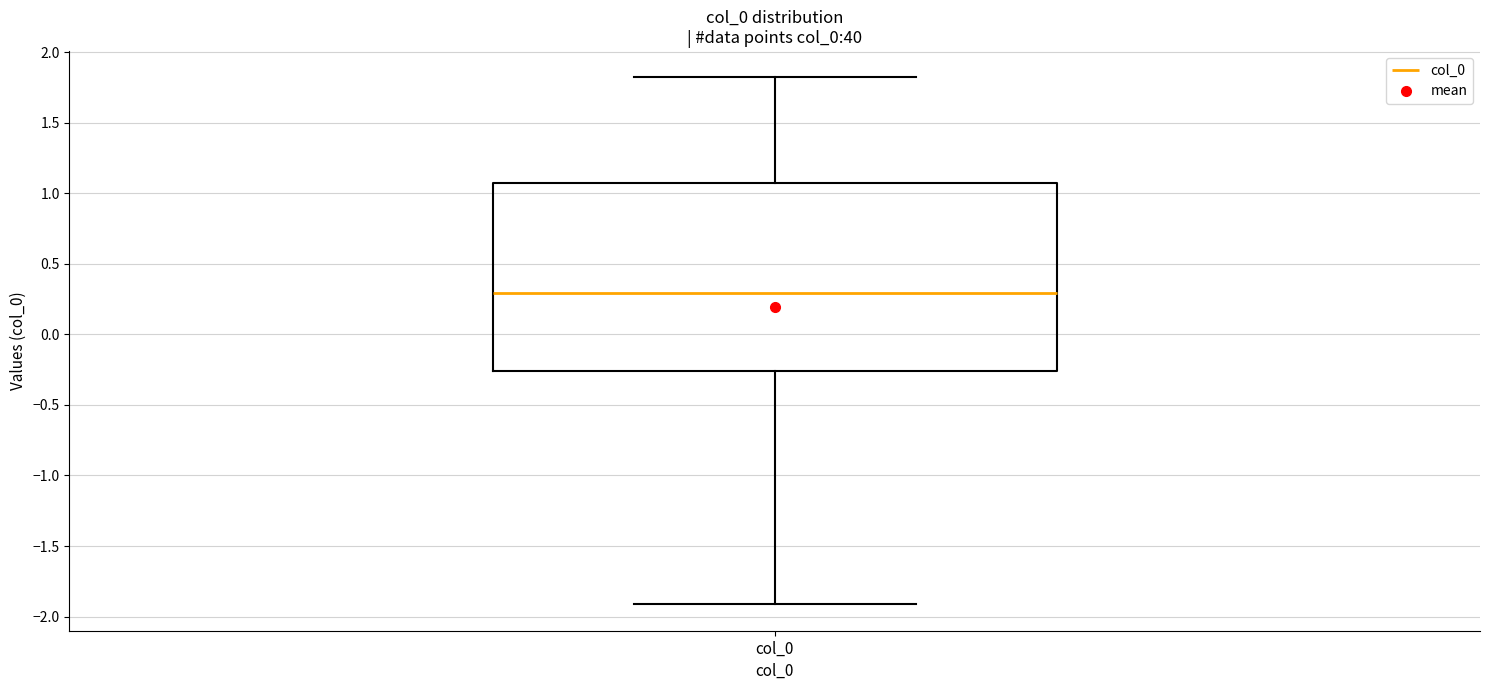

Read this box plot against the y-axis: the position of the median line, the range covered by the box, and the ends of both whiskers. The values are not printed on the chart, so give them approximately, as read against the axis.

median 0.30, box -0.25 to 1.10, whiskers -1.90 to 1.80